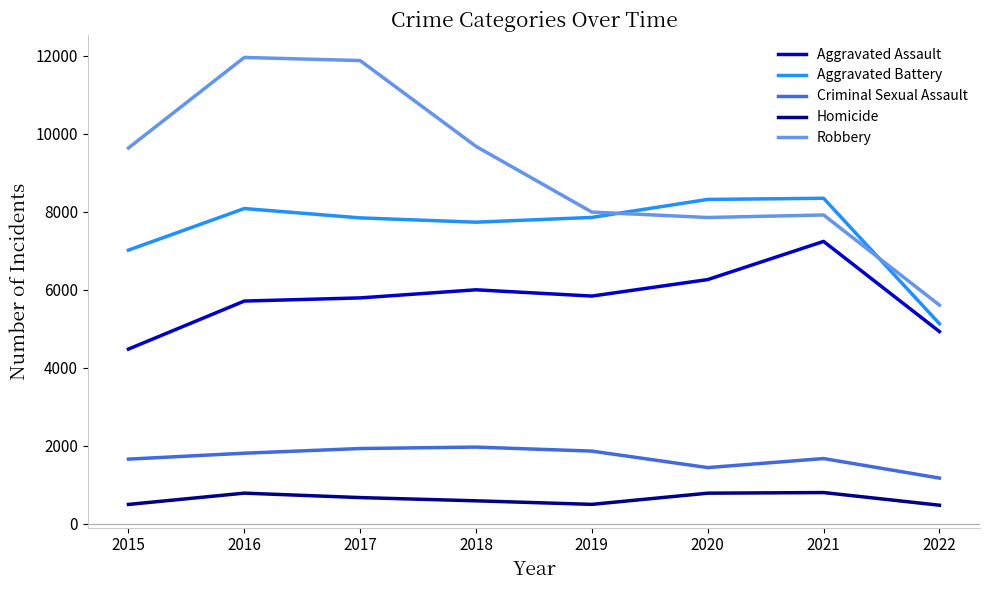

Which series has the largest total across all categories?

Robbery